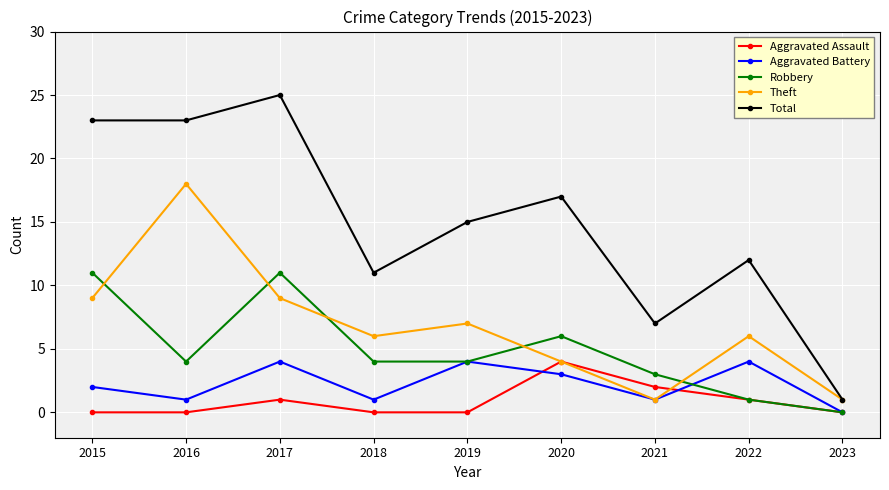

How many interior local valleys does the Theft series have?

2